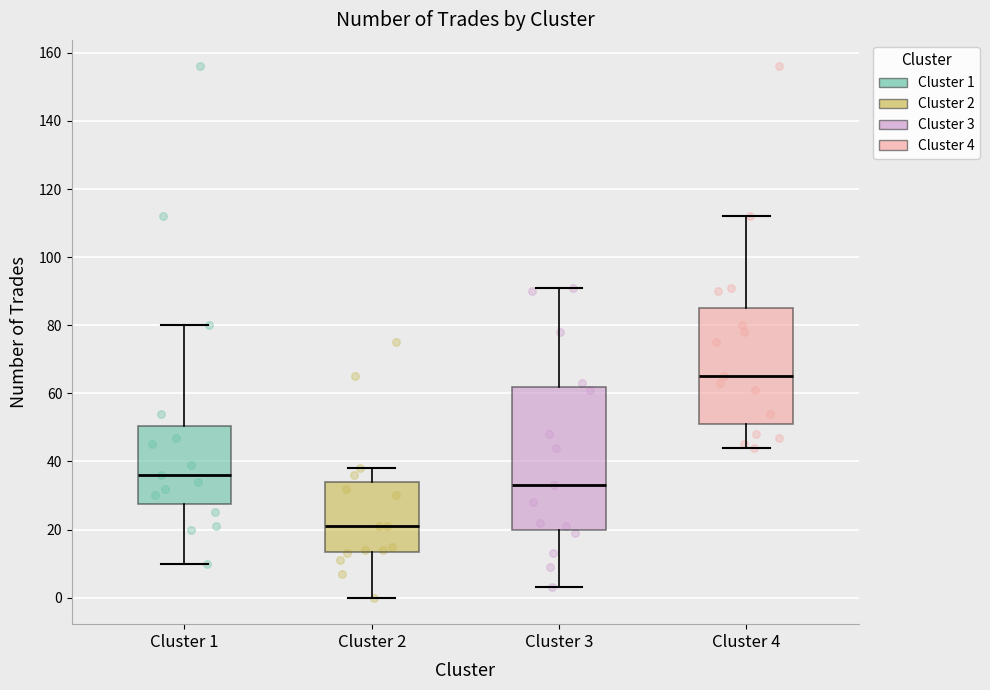

Comparing the boxes themselves (not the whiskers), which one is the tallest?

Cluster 3